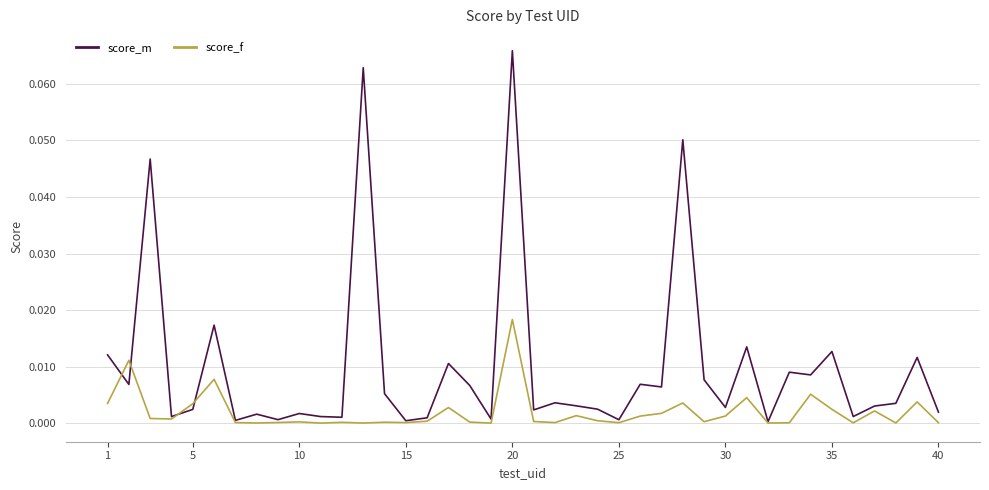

Which series has the widest spread of values?

score_m